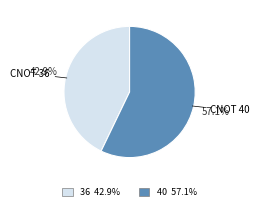

Does any single category account for the majority?

Yes